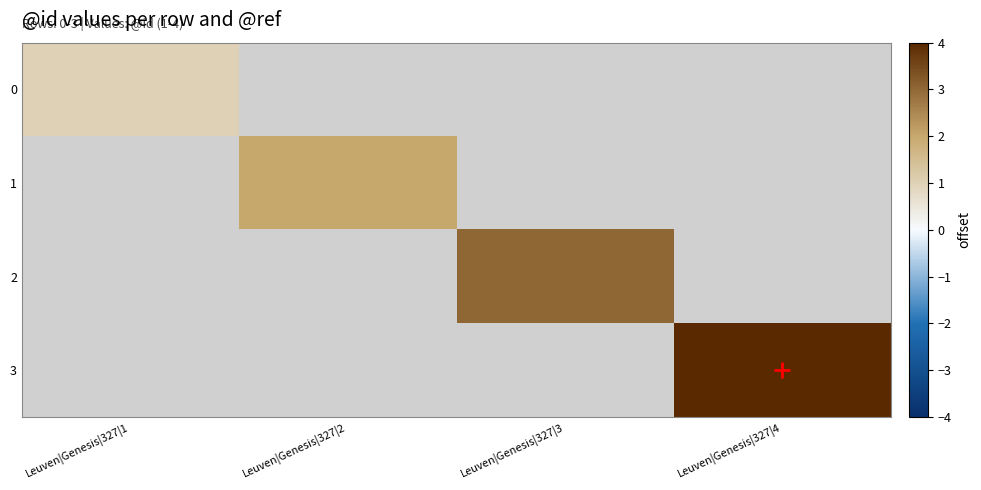

Where is 0 nearest to the value 1?

Leuven|Genesis|327|1